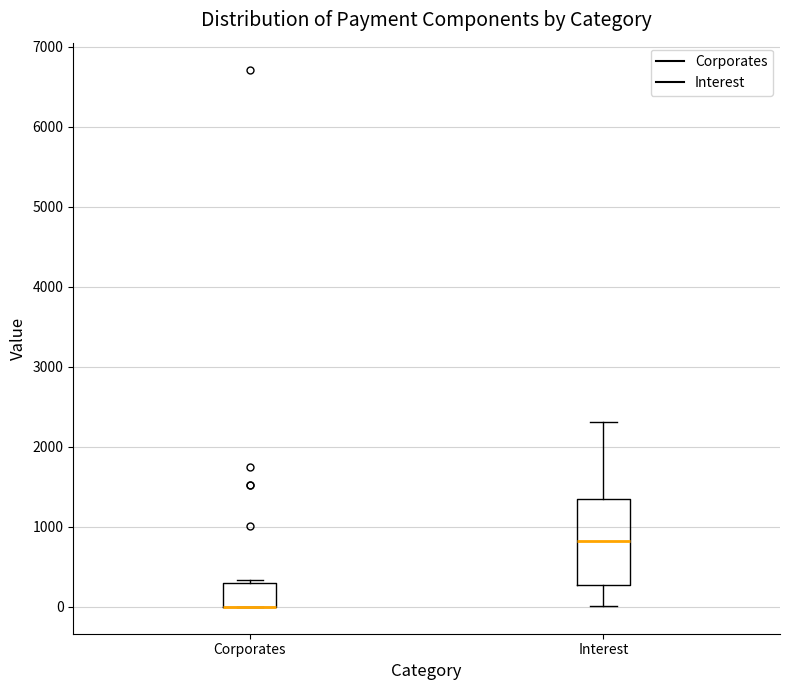

Where is the lower edge of the box for Corporates on the y-axis? The values are not printed on the chart, so give them approximately, as read against the axis.

0